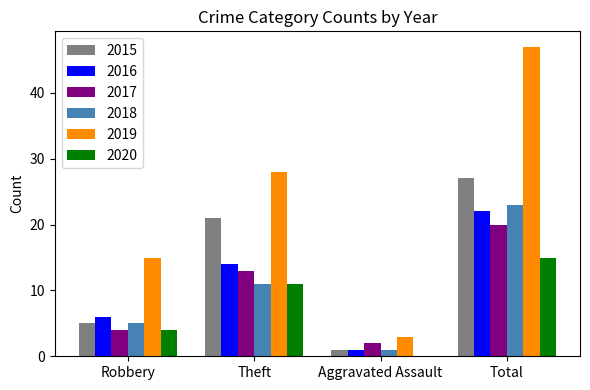

What is the sum of the 2017 values at Theft and Aggravated Assault?

15